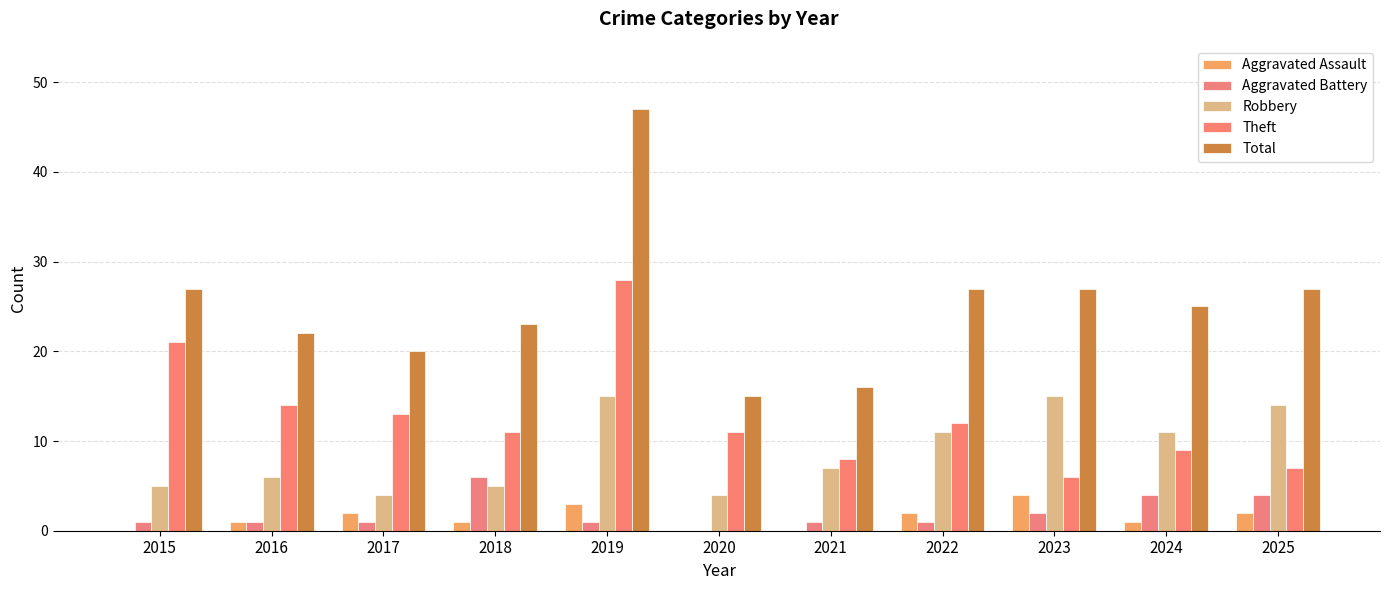

What is the value of the Robbery bar at the 11th from the left?

14